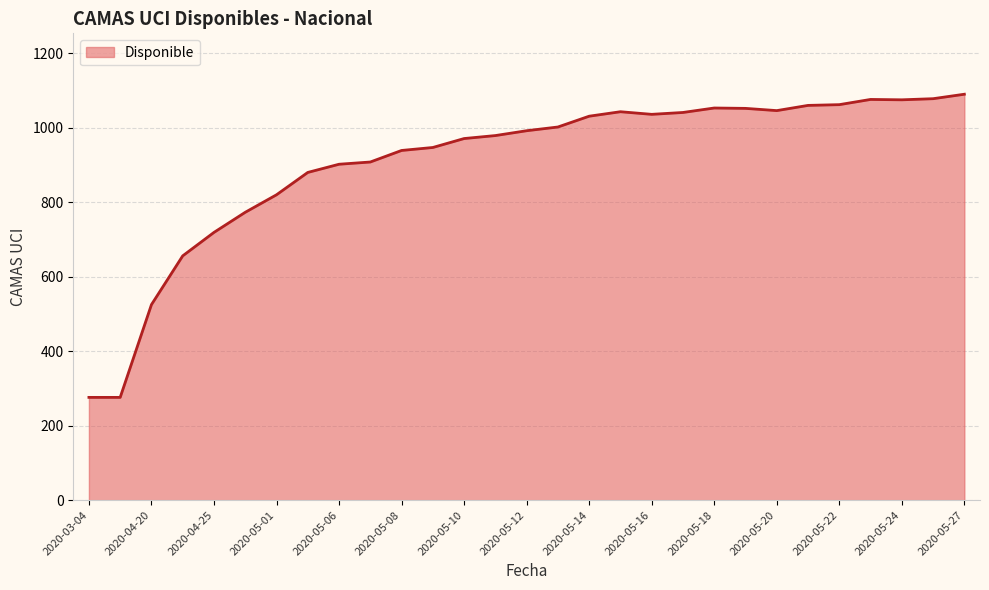

What is the maximum value shown in the chart?

1090